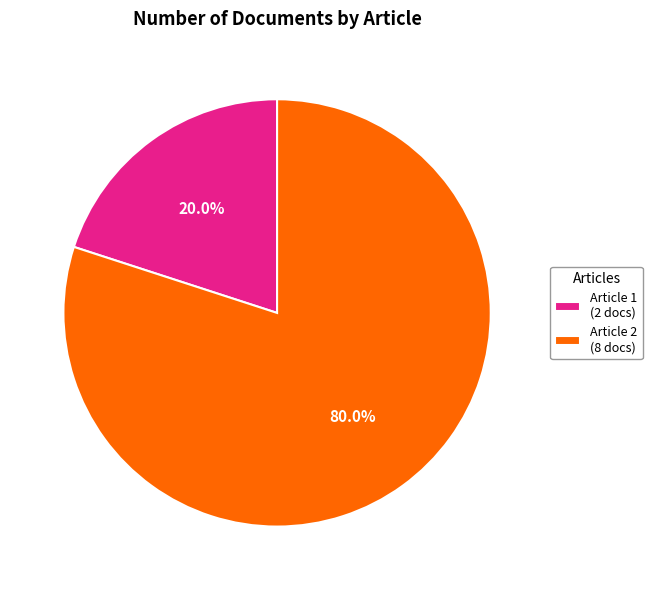

How many slices are in this pie chart?

2